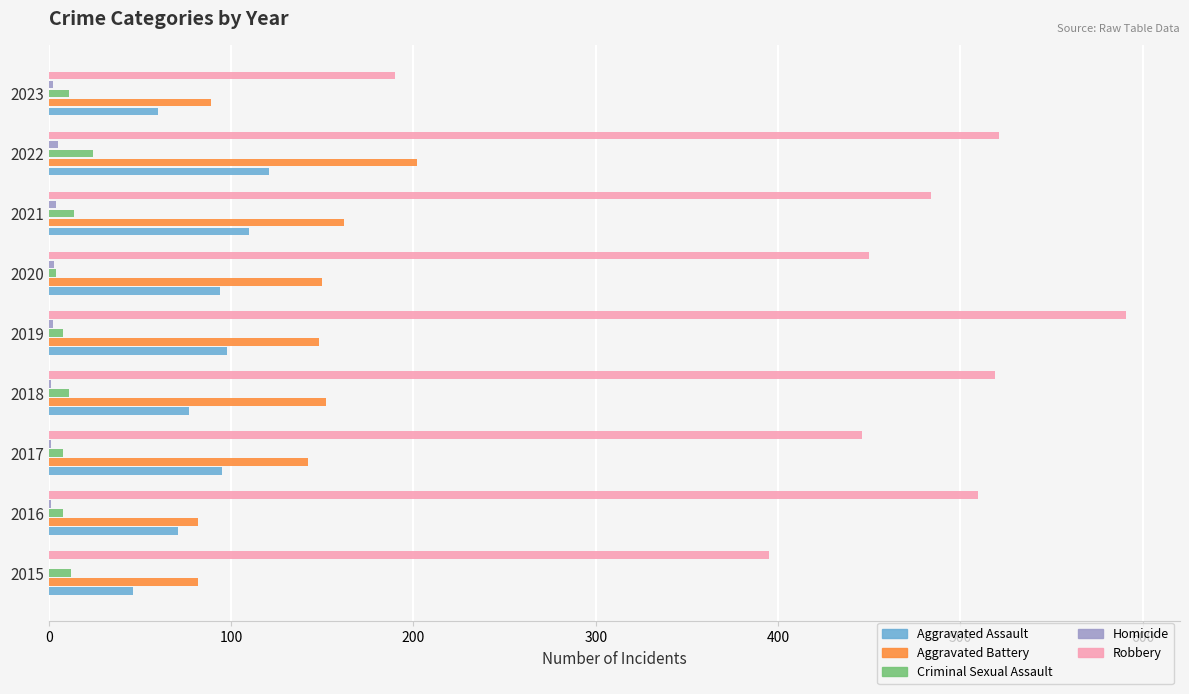

What is the sum of all Aggravated Assault values?

772